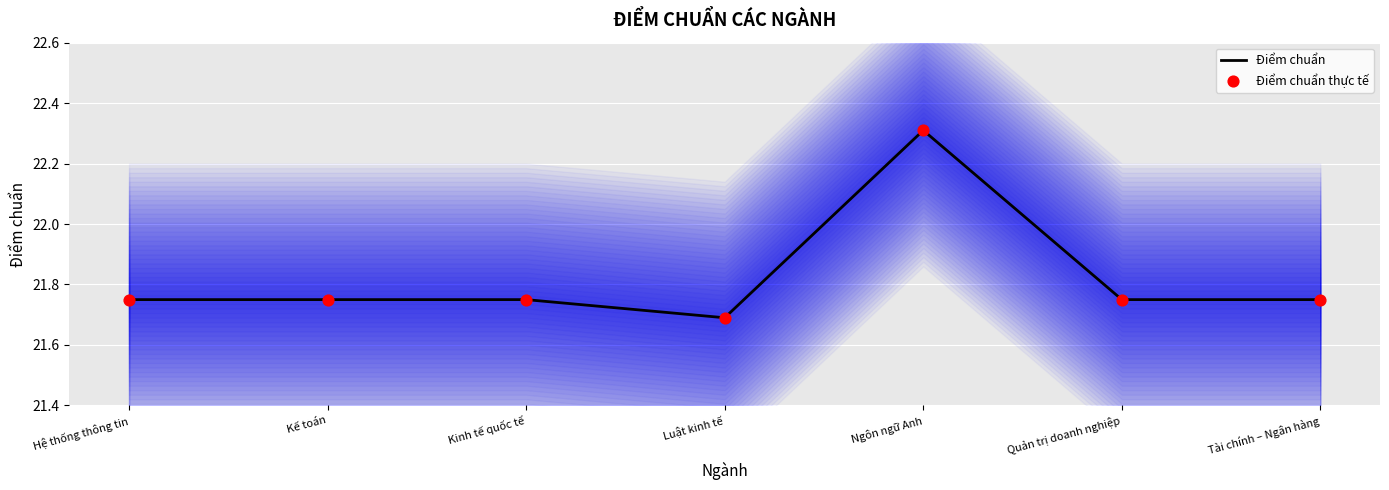

What are all the series names shown in the legend?

Điểm chuẩn, Điểm chuẩn thực tế